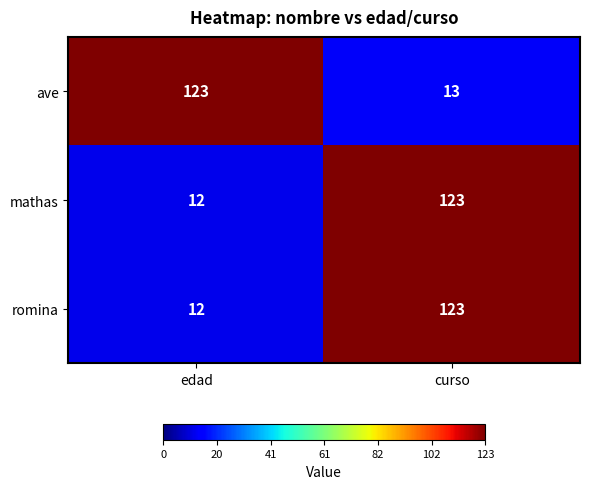

What is the average value of the ave series?

68